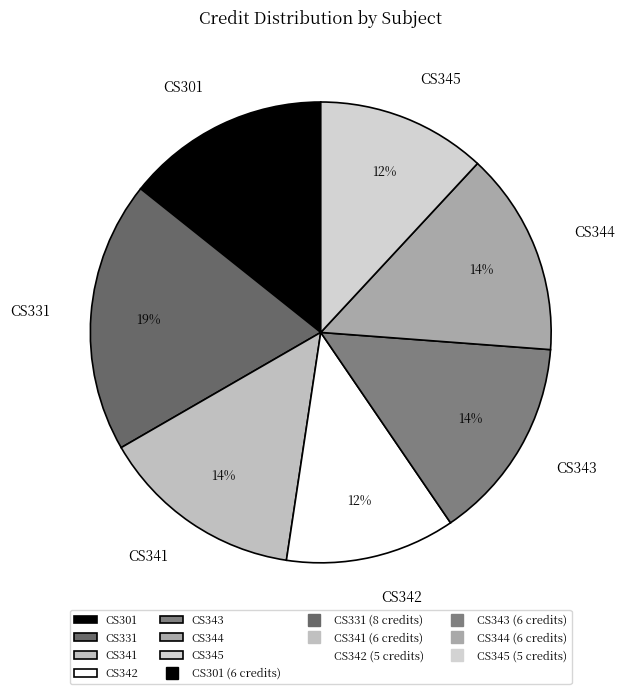

What is the largest slice in the pie chart?

CS331